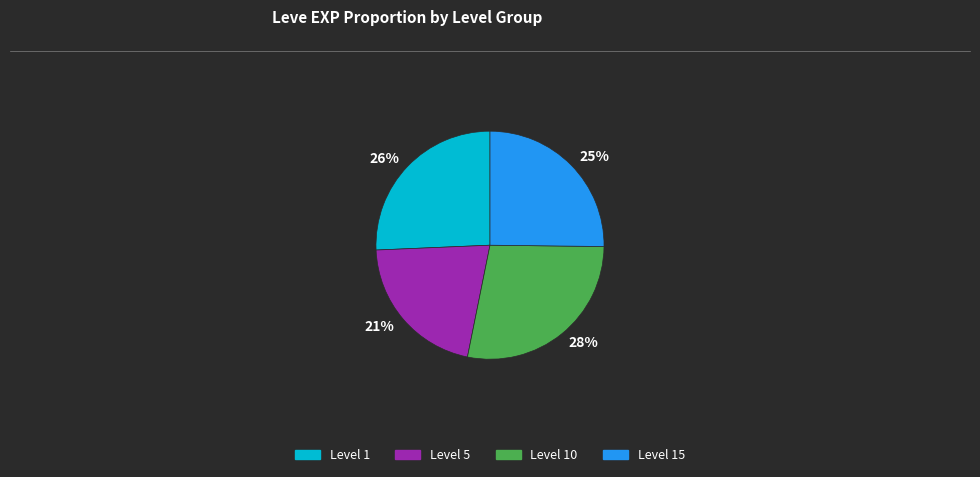

To the nearest percent, what percentage of the pie is 25%?

25%